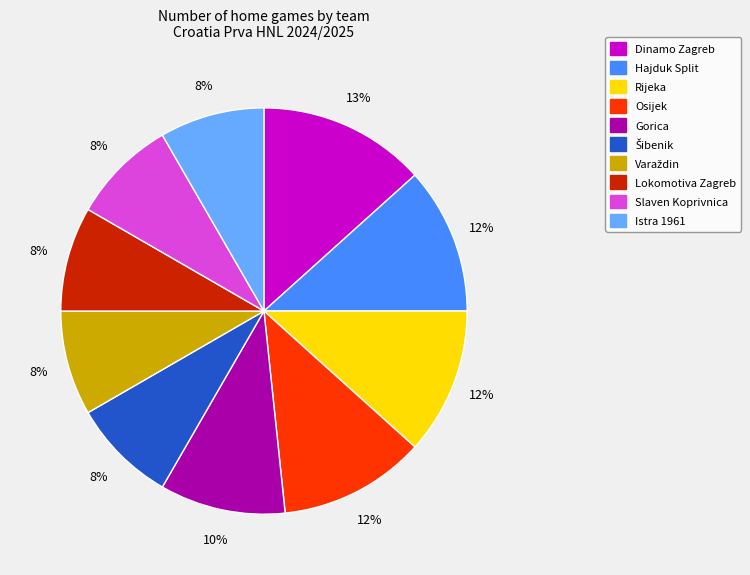

What percentage is the Rijeka slice, to the nearest percent?

12%